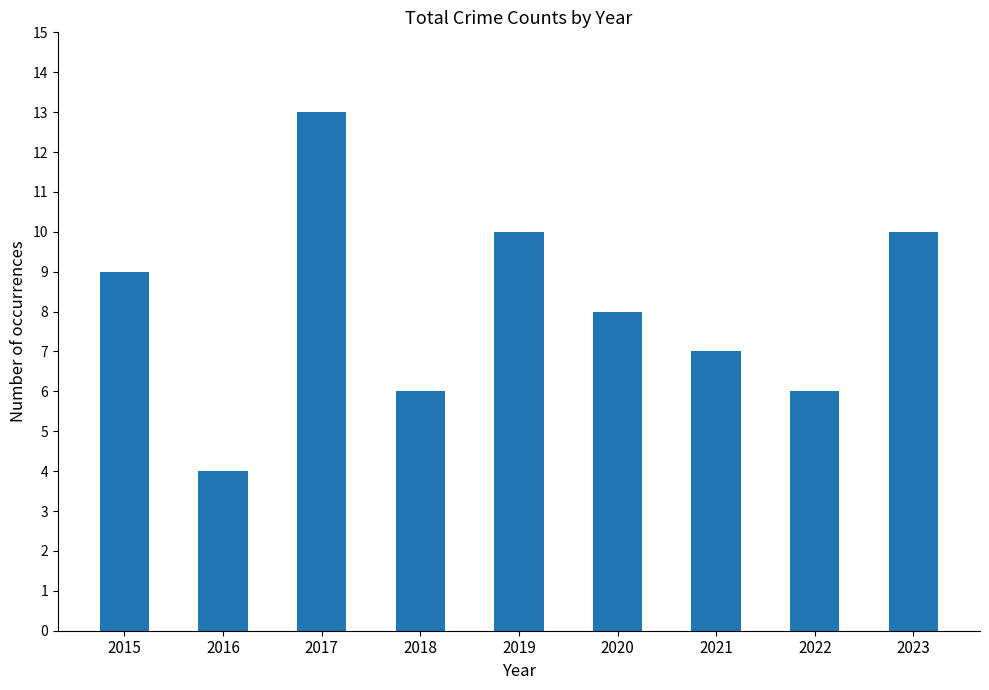

Which label corresponds to the smallest value in the chart?

2016